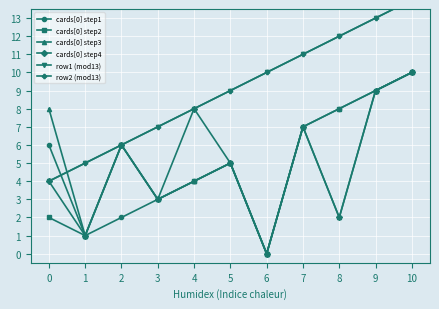

Where does the row1 (mod13) series first go above 9?

6